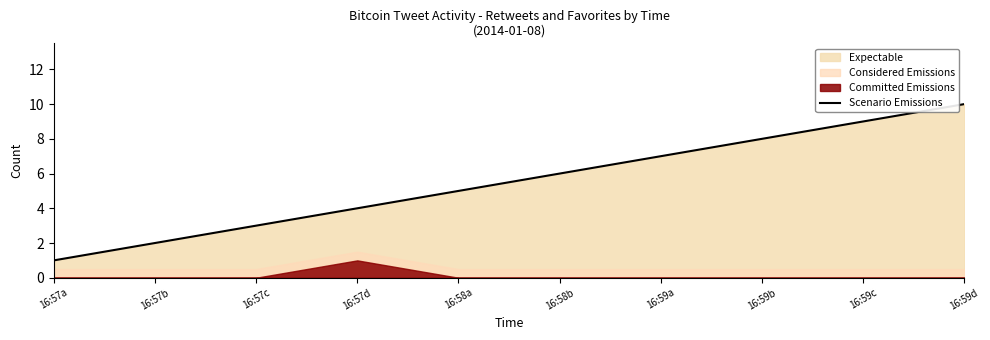

Reading left to right, what are all the values shown in this chart?

16:57a=1	16:57b=2	16:57c=3	16:57d=4	16:58a=5	16:58b=6	16:59a=7	16:59b=8	16:59c=9	16:59d=10